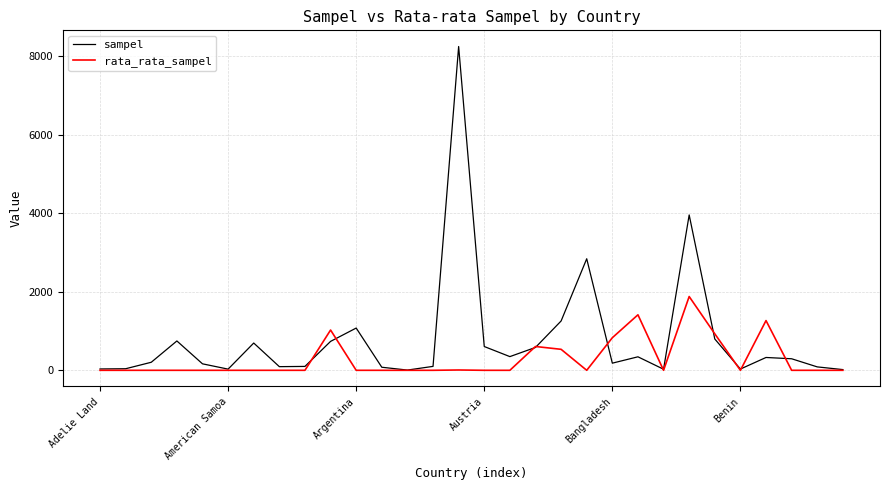

Which series has the largest total across all categories?

sampel